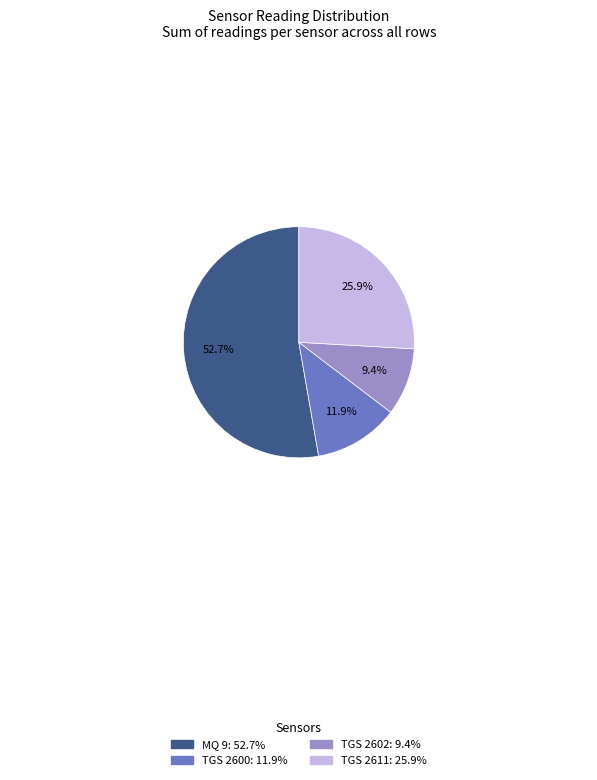

Does any single category account for the majority?

Yes